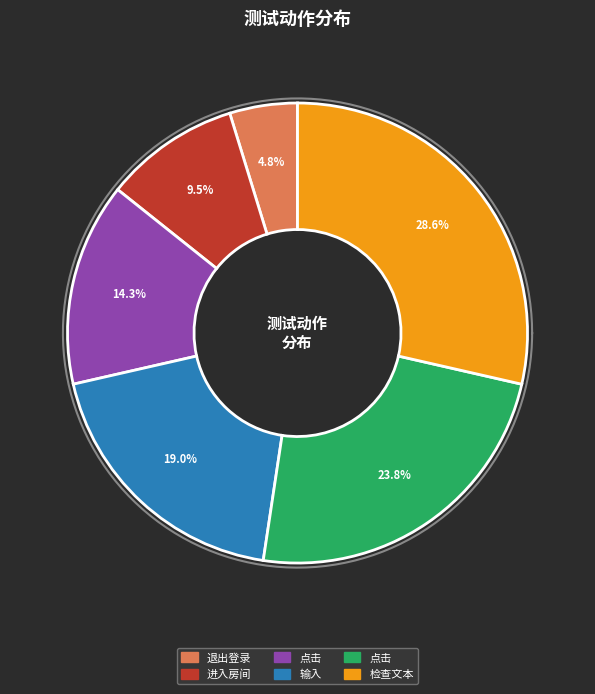

To the nearest percent, what portion does 输入 represent?

19%